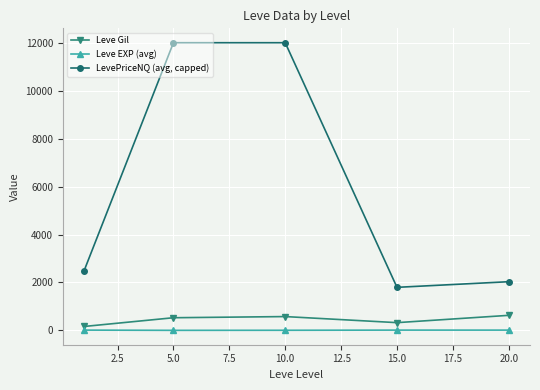

What is the highest value of the Leve Gil series?

628.3